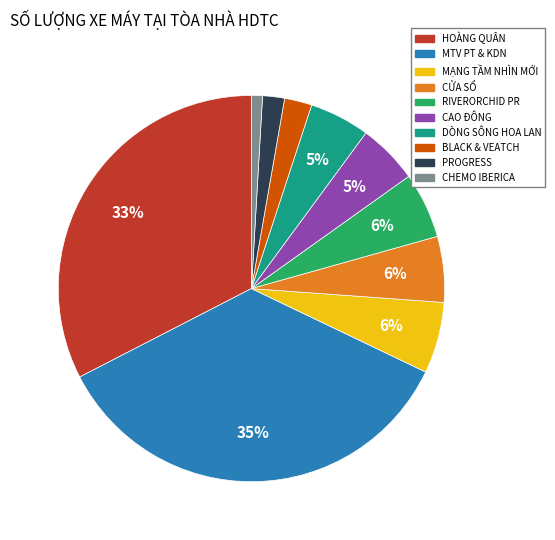

How many slices are in this pie chart?

10